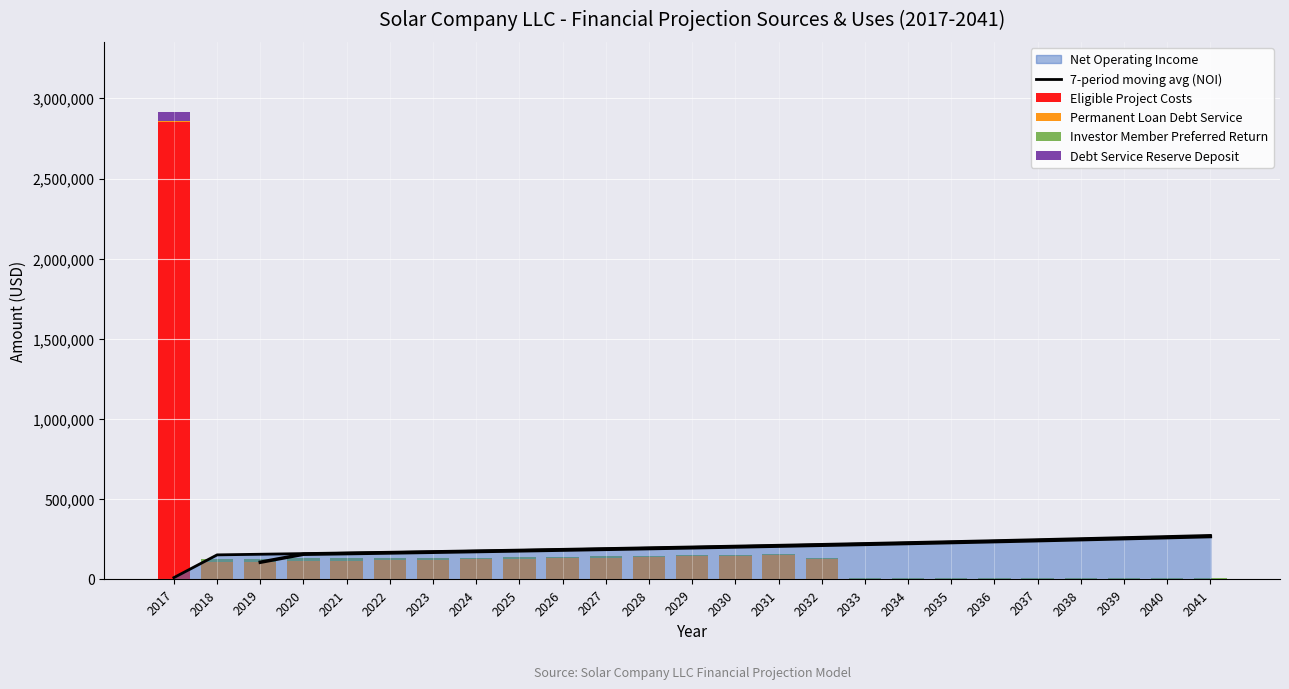

List the labels in order of Eligible Project Costs value, smallest first.

2018, 2019, 2020, 2021, 2022, 2023, 2024, 2025, 2026, 2027, 2028, 2029, 2030, 2031, 2032, 2033, 2034, 2035, 2036, 2037, 2038, 2039, 2040, 2041, 2017